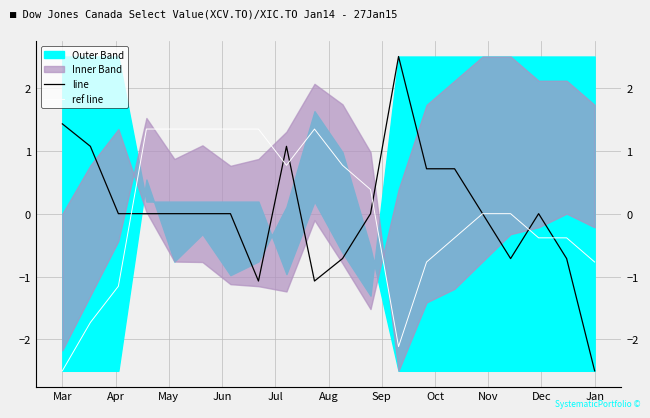

True or false: ref line has a value of -0.8 at 13.

True